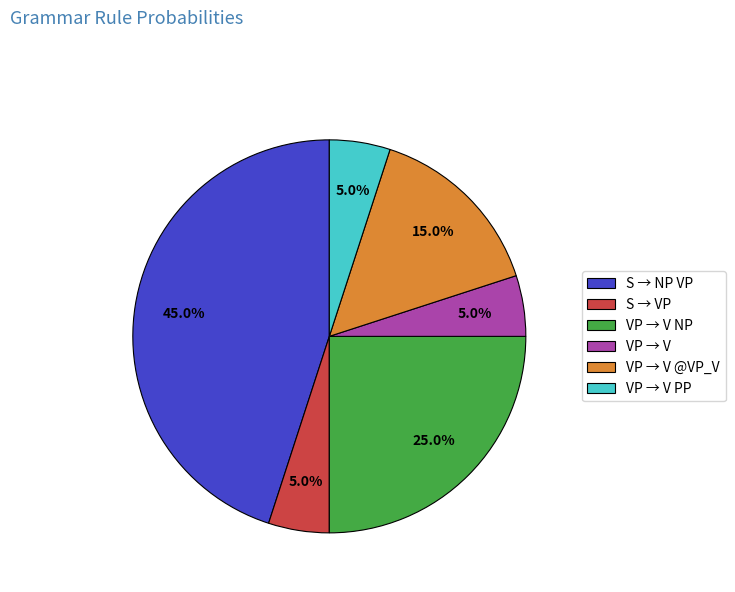

How many slices are in this pie chart?

6